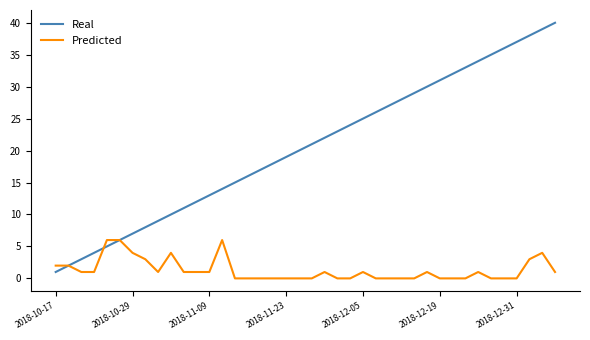

Reading right to left, extract all data points from this chart.

Real: 40	39	38	37	36	35	34	33	32	31	30	29	28	27	26	25	24	23	22	21	20	19	18	17	16	15	14	13	12	11	10	9	8	7	6	5	4	3	2	1
Predicted: 1	4	3	0	0	0	1	0	0	0	1	0	0	0	0	1	0	0	1	0	0	0	0	0	0	0	6	1	1	1	4	1	3	4	6	6	1	1	2	2